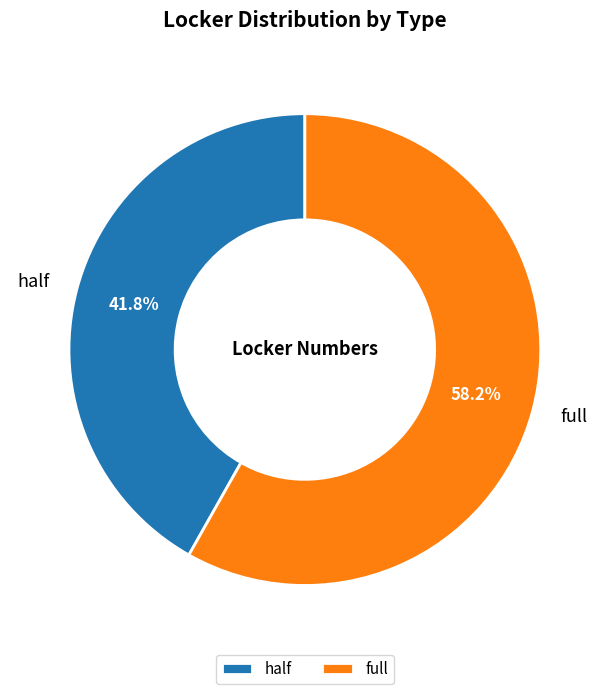

To the nearest percent, what is the difference between the half and full slice percentages?

16%